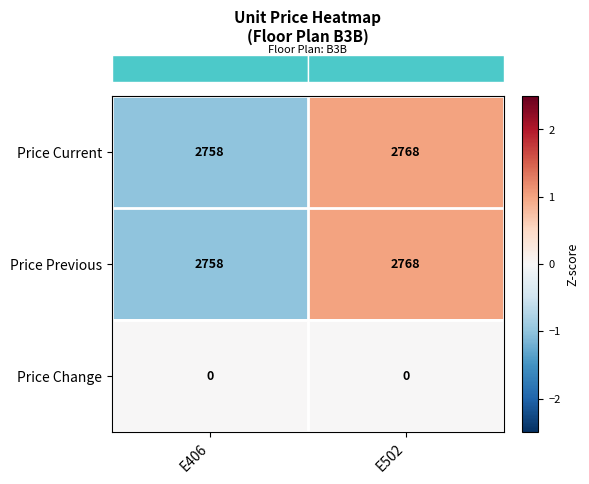

What is the maximum value shown in the chart?

2768